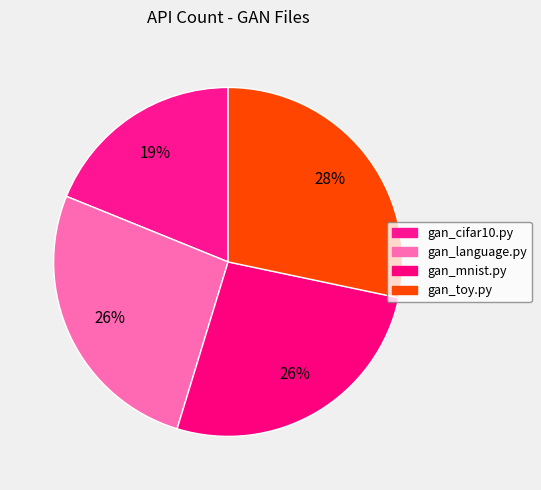

Is gan_language.py the majority of the pie?

No